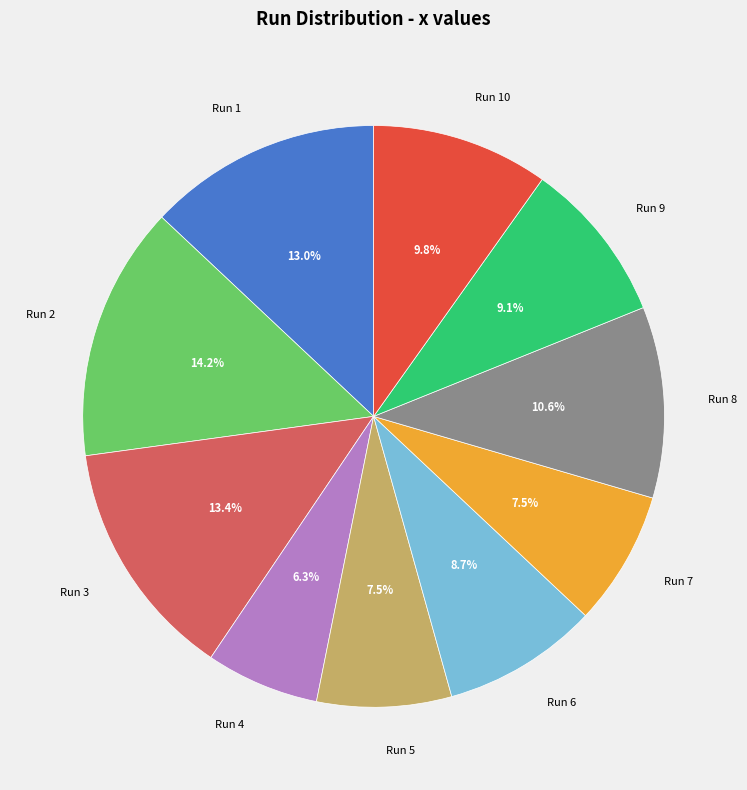

Is there a majority slice in this chart?

No